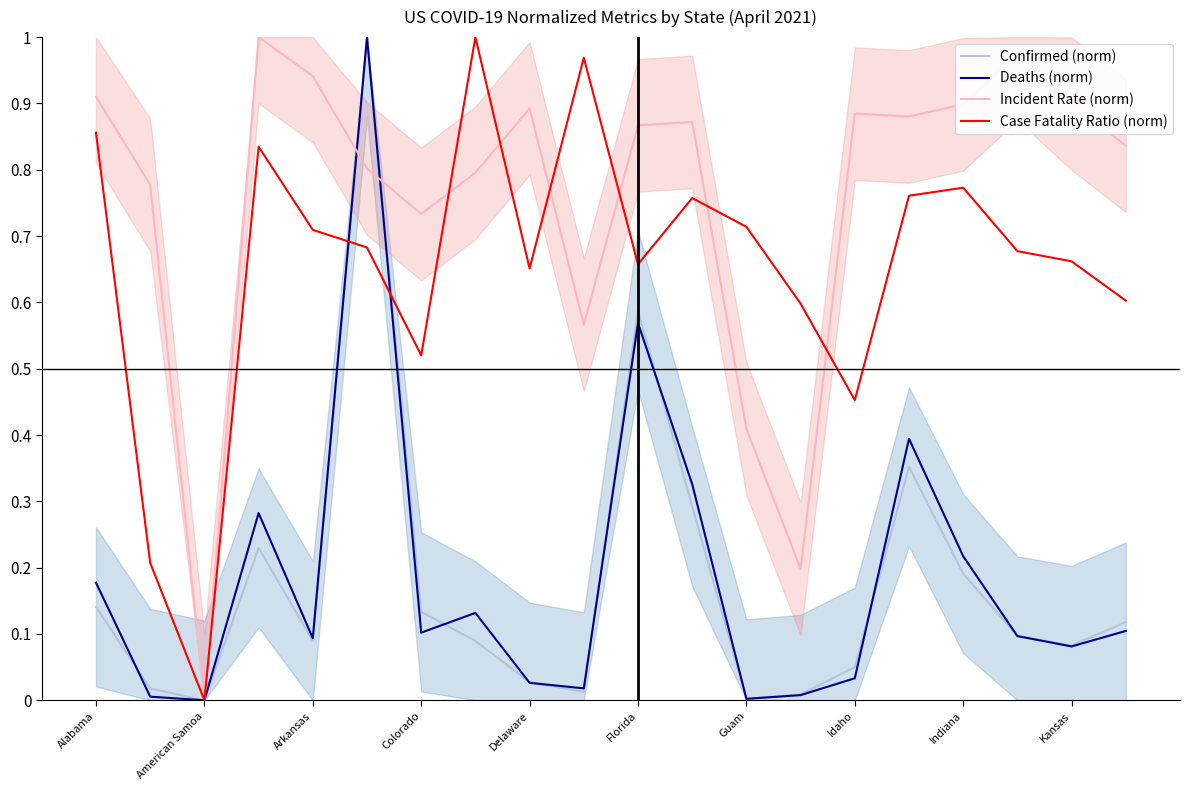

The Case Fatality Ratio (norm) series shows 0.7 at Arkansas. True or false?

True